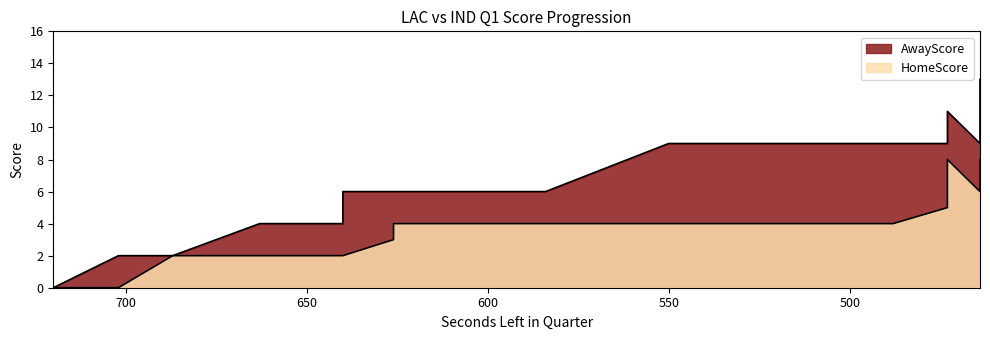

Read the value at 603.

6